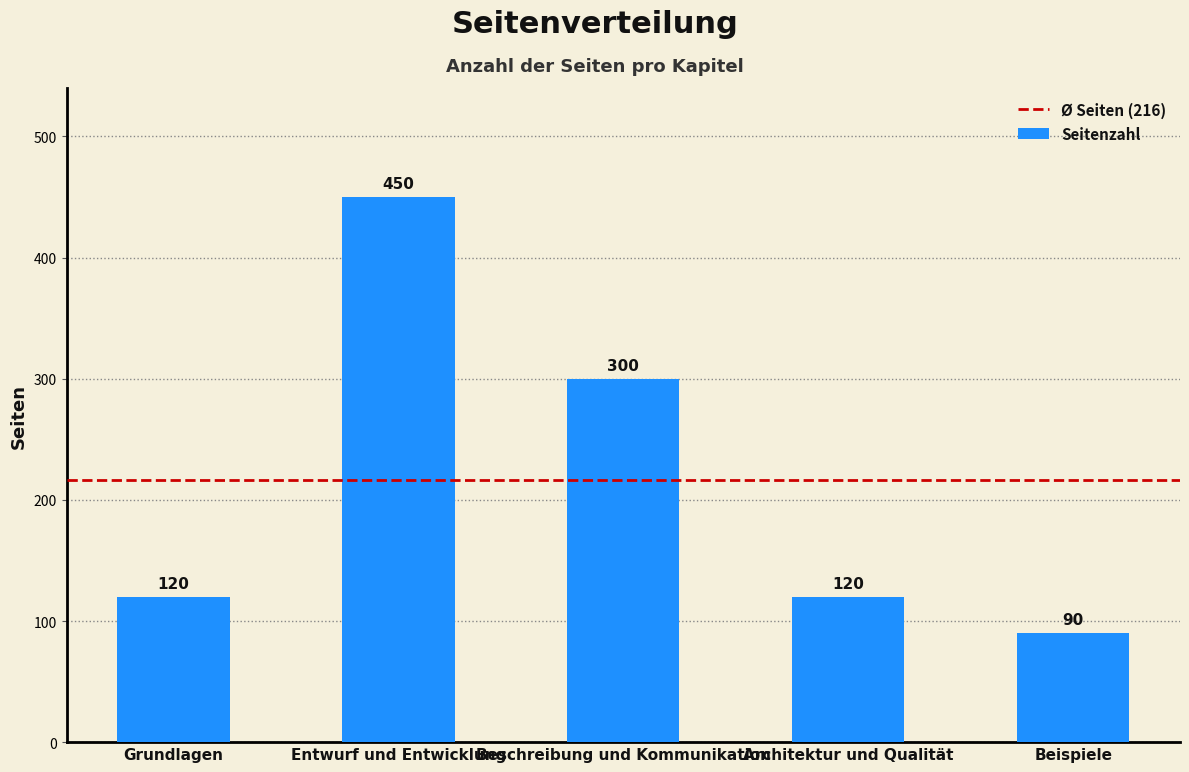

Are the bars grouped side by side (vs. stacked)?

No